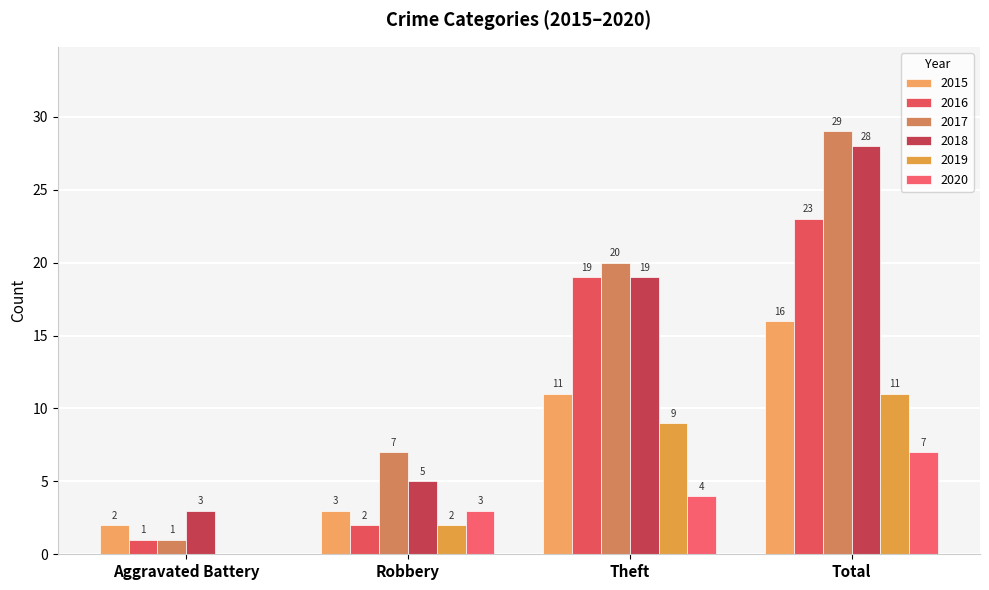

At which category does the chart reach its peak across all series?

Total